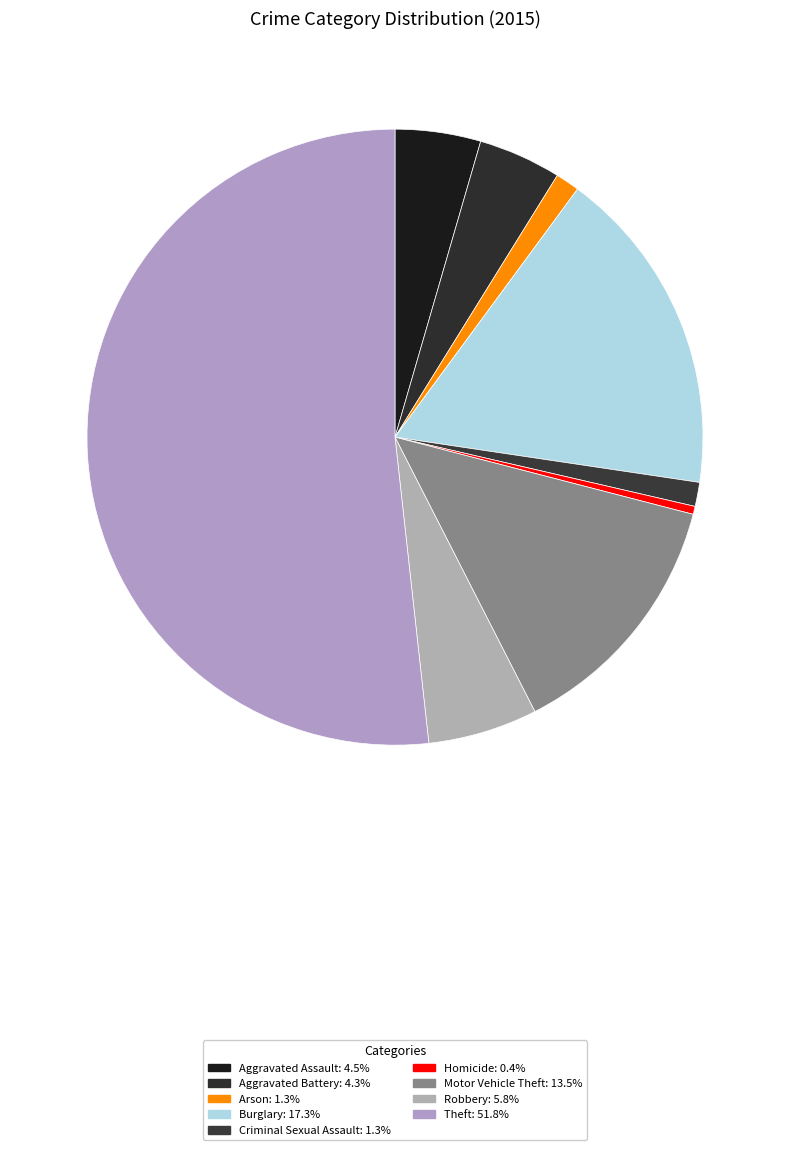

What percentage do Theft and Arson together represent?

53.0%